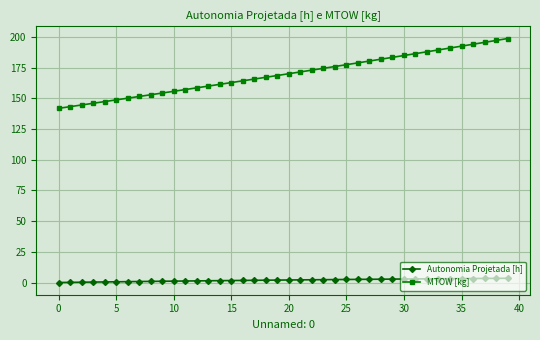

What is the sum of all Autonomia Projetada [h] values?

81.8